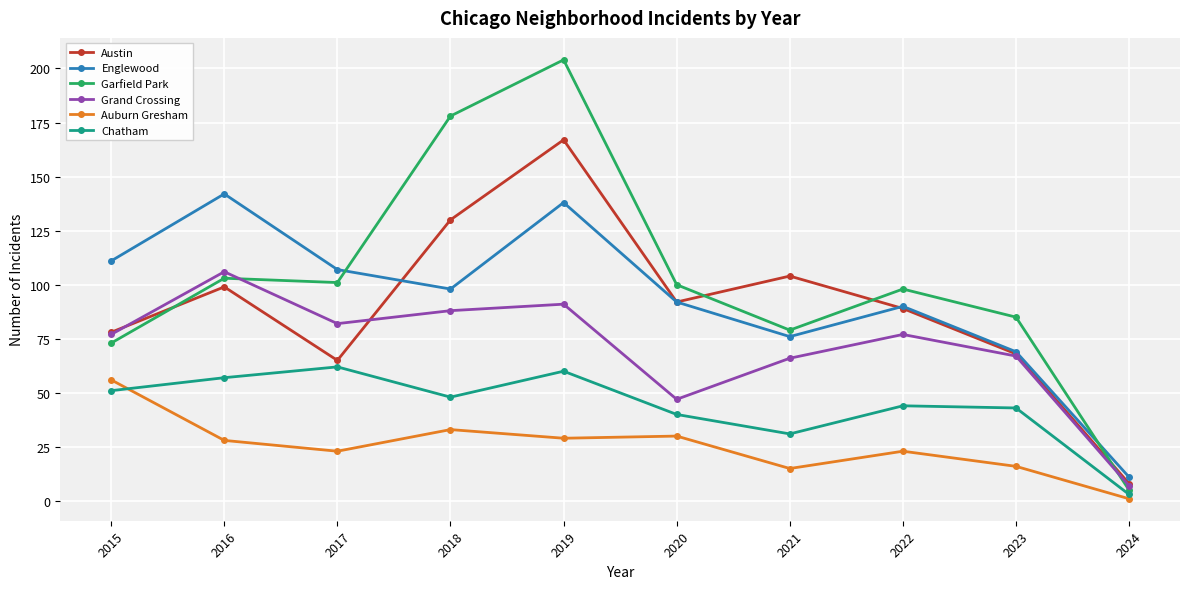

At which label does Austin first exceed 92?

2016